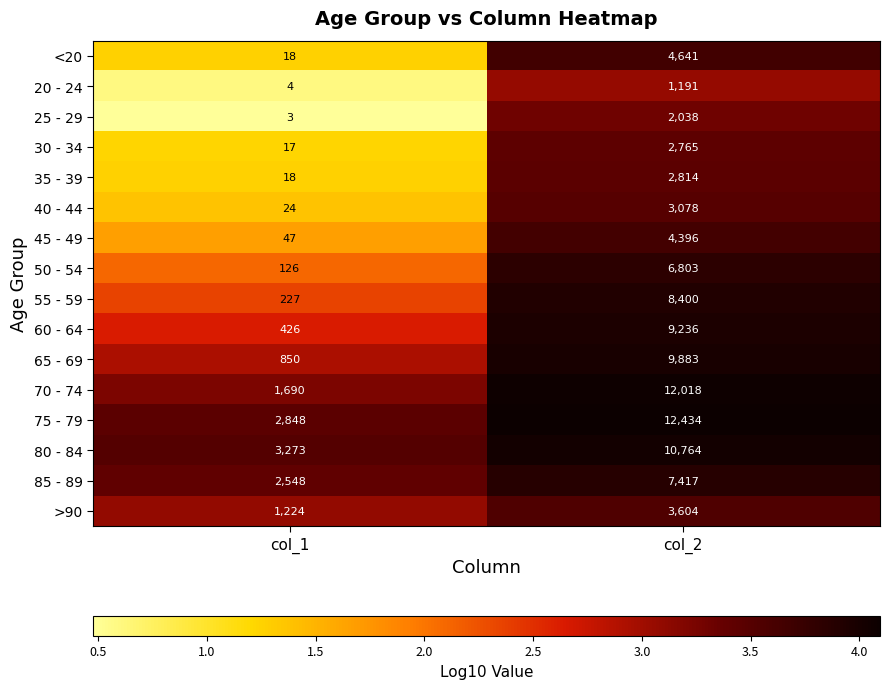

What is the minimum value shown in the chart?

3